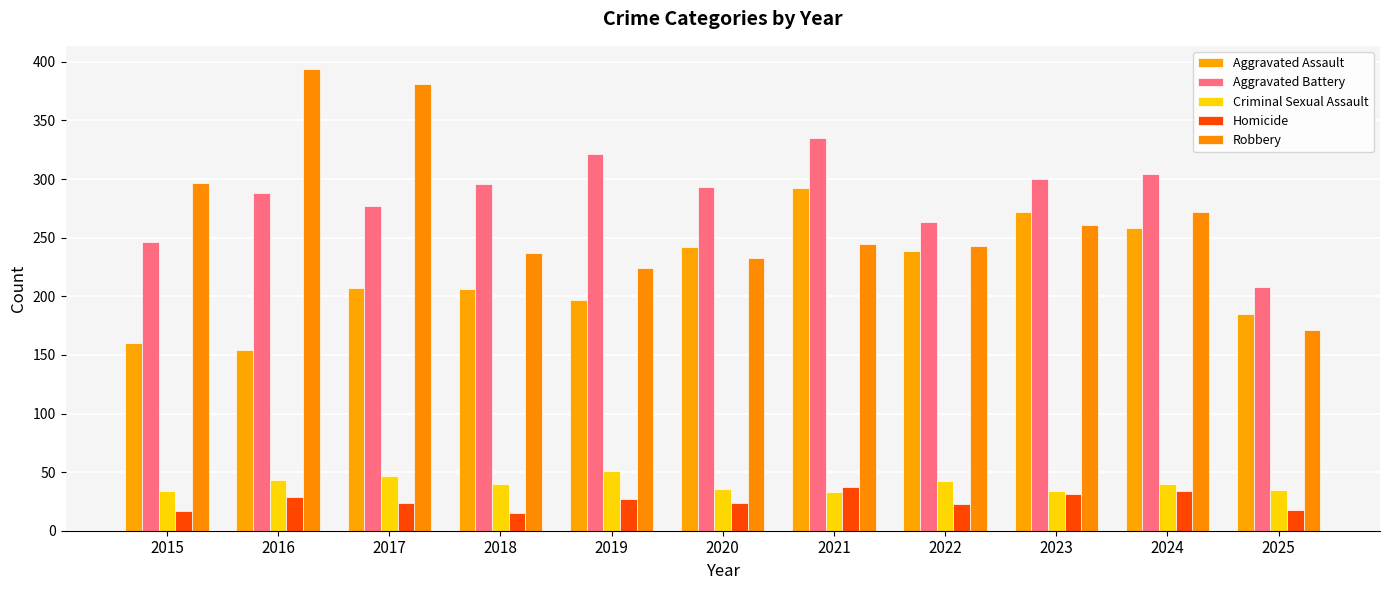

Reading left to right, list all the values displayed in this chart.

Aggravated Assault: 2015=160	2016=154	2017=207	2018=206	2019=197	2020=242	2021=292	2022=239	2023=272	2024=258	2025=185
Aggravated Battery: 2015=246	2016=288	2017=277	2018=296	2019=321	2020=293	2021=335	2022=263	2023=300	2024=304	2025=208
Criminal Sexual Assault: 2015=34	2016=43	2017=47	2018=40	2019=51	2020=36	2021=33	2022=42	2023=34	2024=40	2025=35
Homicide: 2015=17	2016=29	2017=24	2018=15	2019=27	2020=24	2021=37	2022=23	2023=31	2024=34	2025=18
Robbery: 2015=297	2016=394	2017=381	2018=237	2019=224	2020=233	2021=245	2022=243	2023=261	2024=272	2025=171